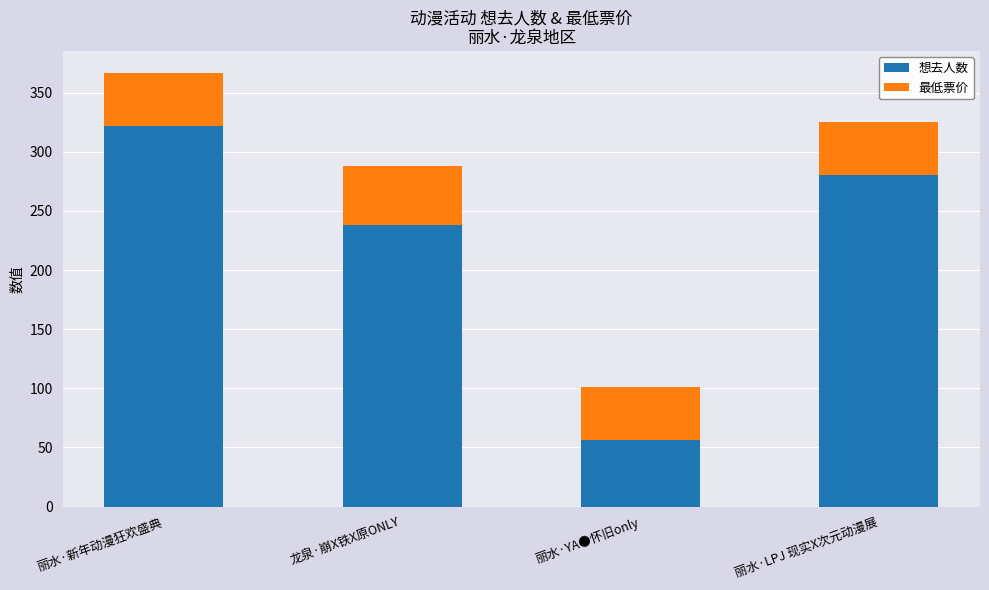

The 想去人数 series shows 66 at 丽水·新年动漫狂欢盛典. True or false?

False